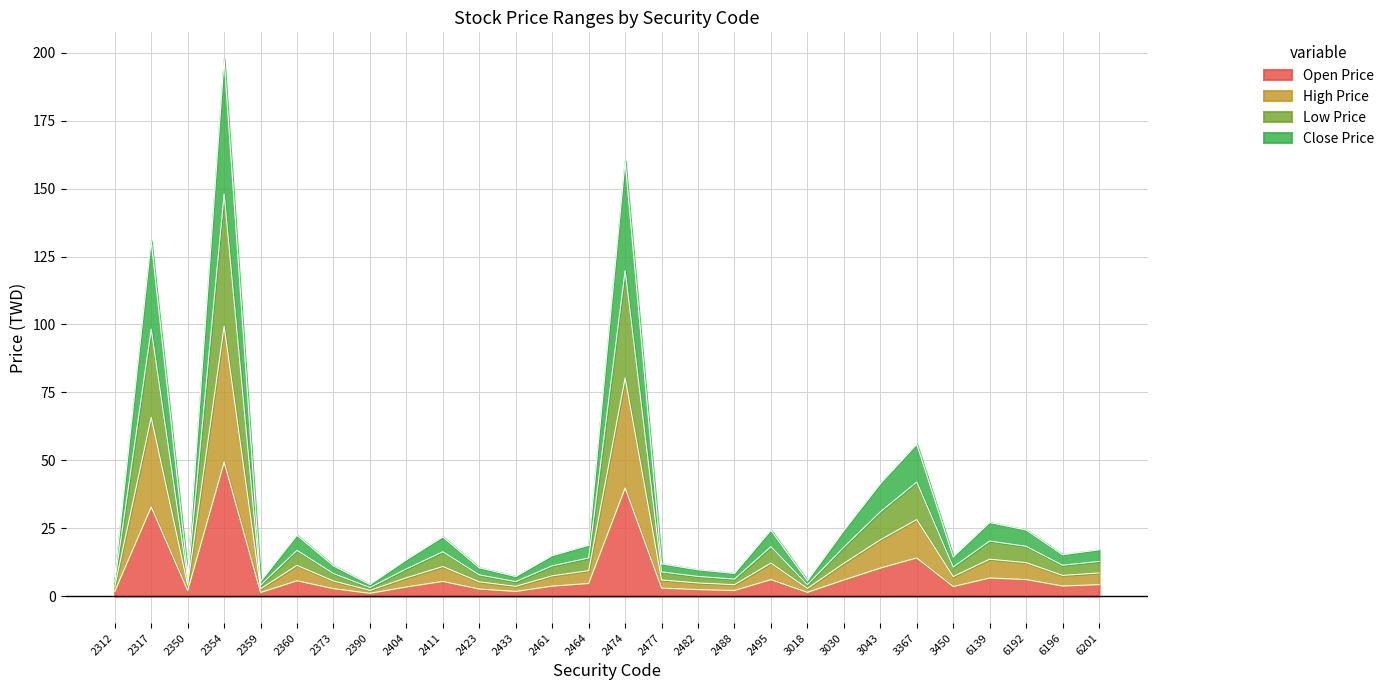

At which category is the sum across all series the highest?

2354